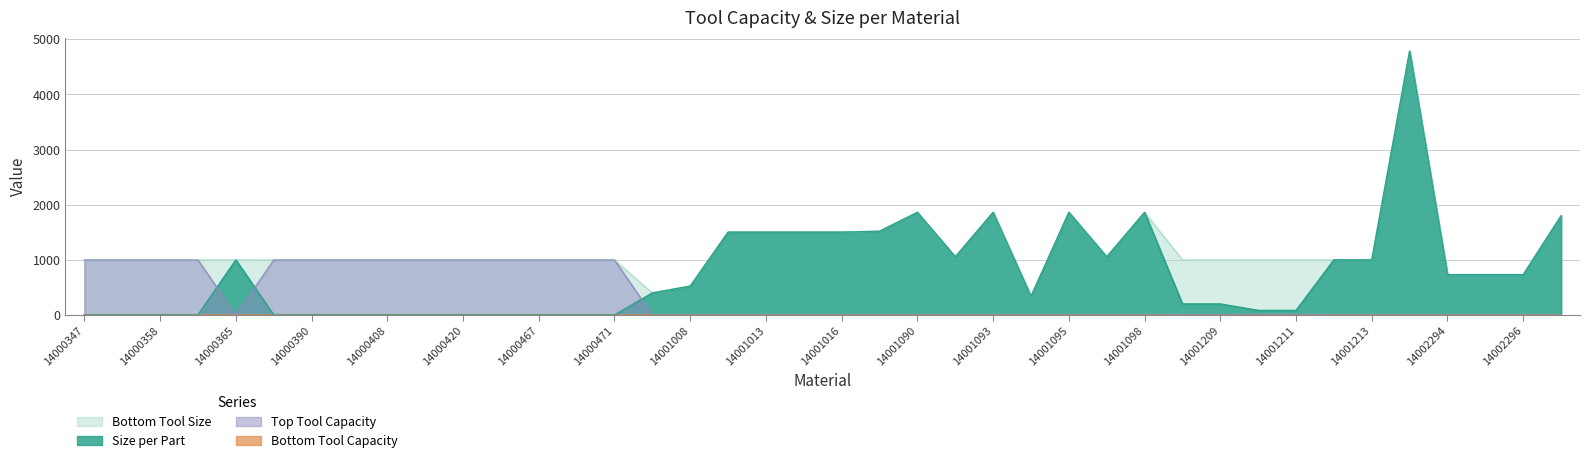

How many data points in Size per Part are less than 524?

20